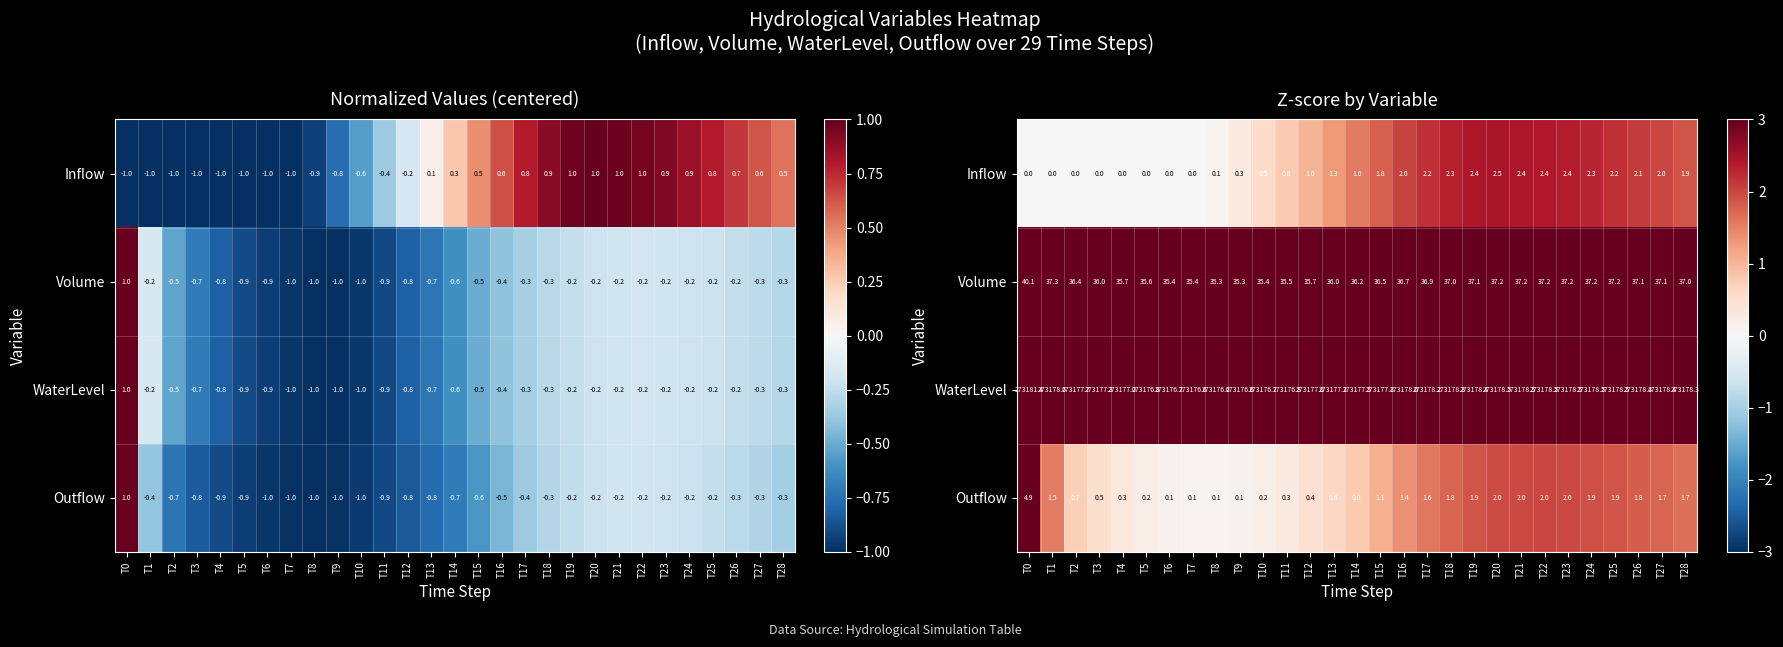

How many values in Inflow are above zero?

21